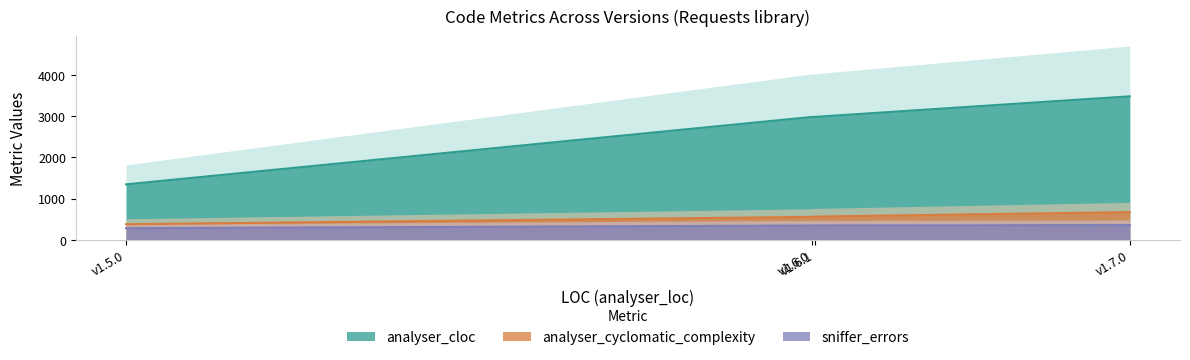

What is the label of the 1st point from the right?

v1.7.0